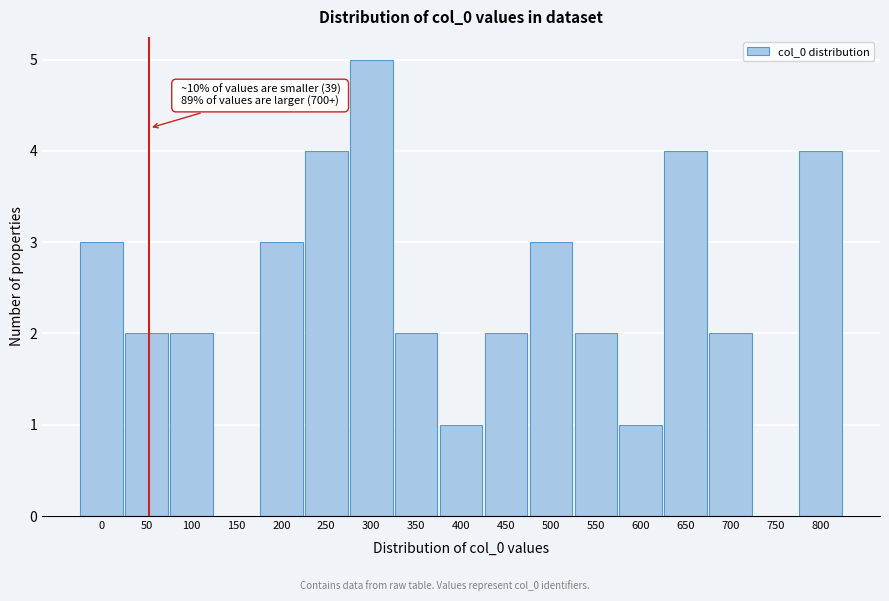

Reading left to right, list all the values displayed in this chart.

0=3	50=2	100=2	150=0	200=3	250=4	300=5	350=2	400=1	450=2	500=3	550=2	600=1	650=4	700=2	750=0	800=4